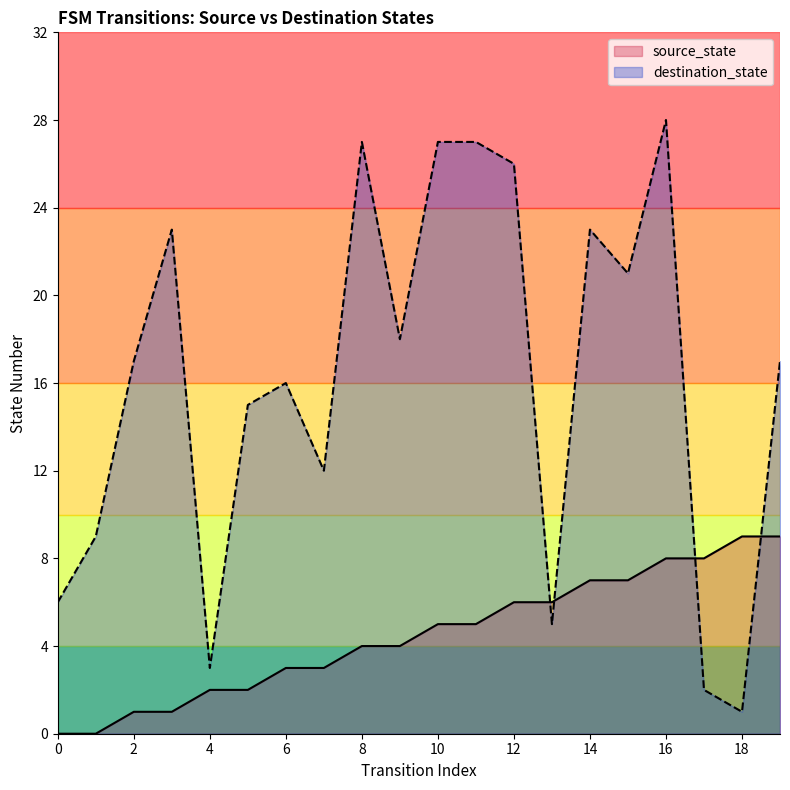

Between 7 and 13, which series saw the biggest shift?

destination_state